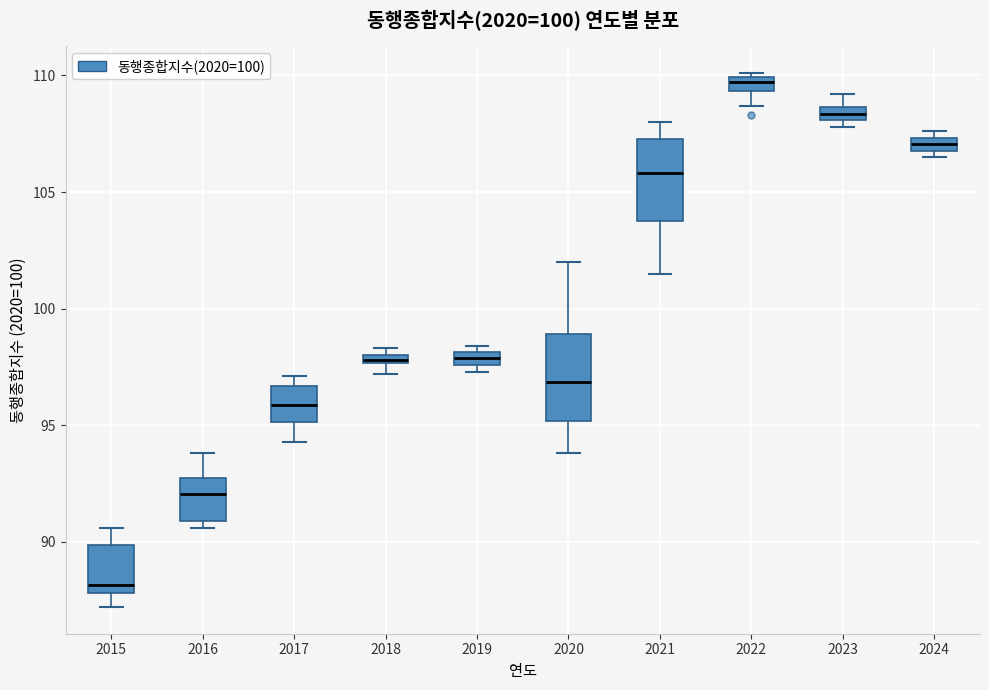

Where is the lower edge of the box at x = 2019 on the y-axis? The values are not printed on the chart, so give them approximately, as read against the axis.

97.5